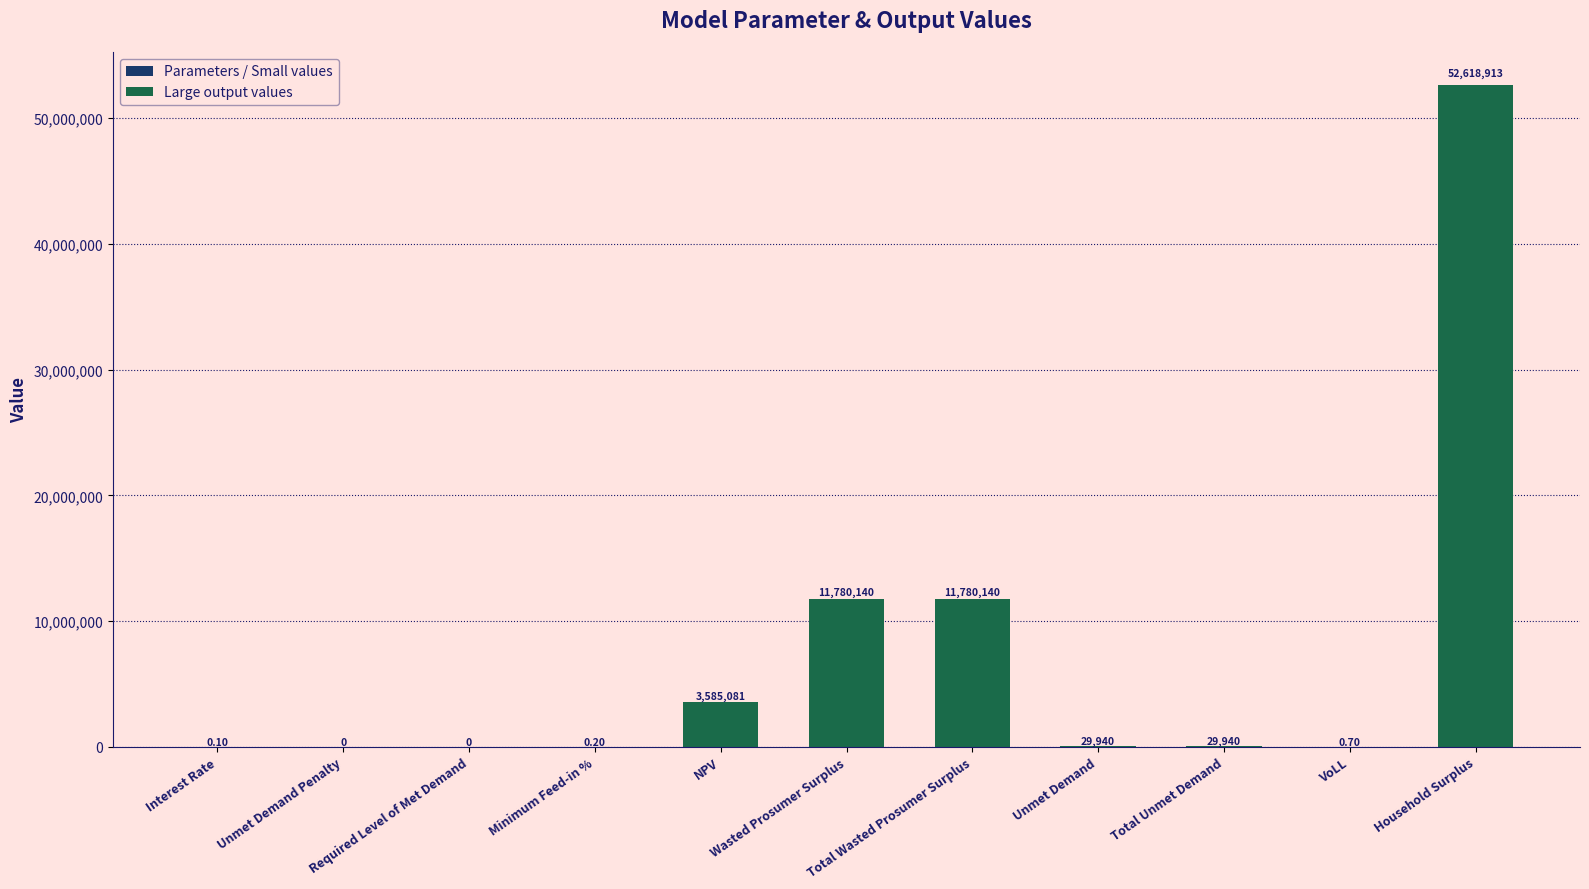

At which category does the chart reach its peak across all series?

Household Surplus